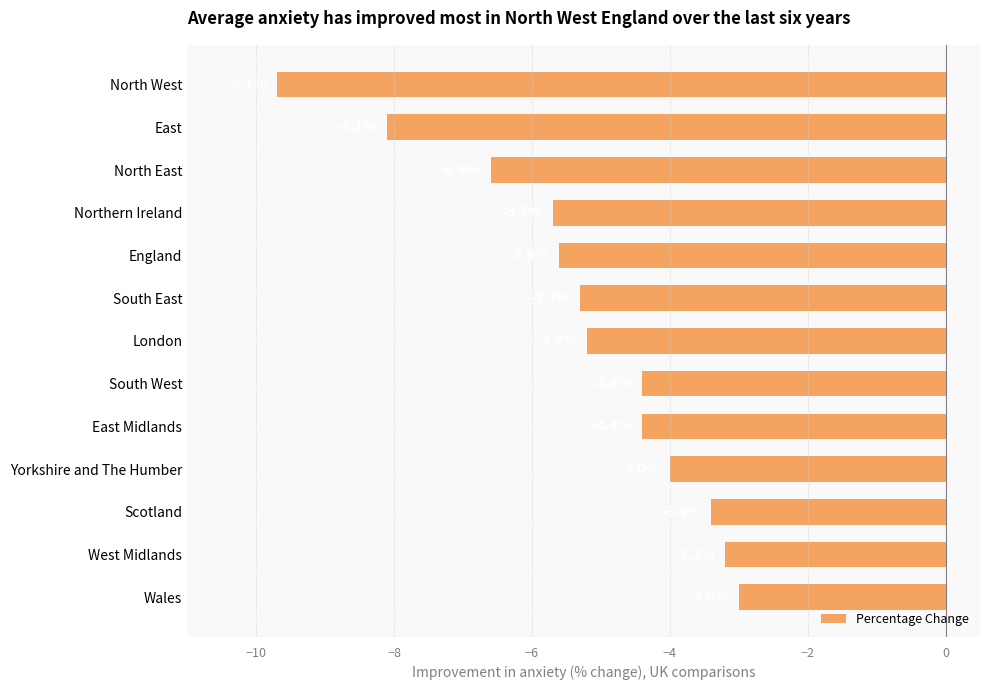

What is the maximum value shown in the chart?

-3.0